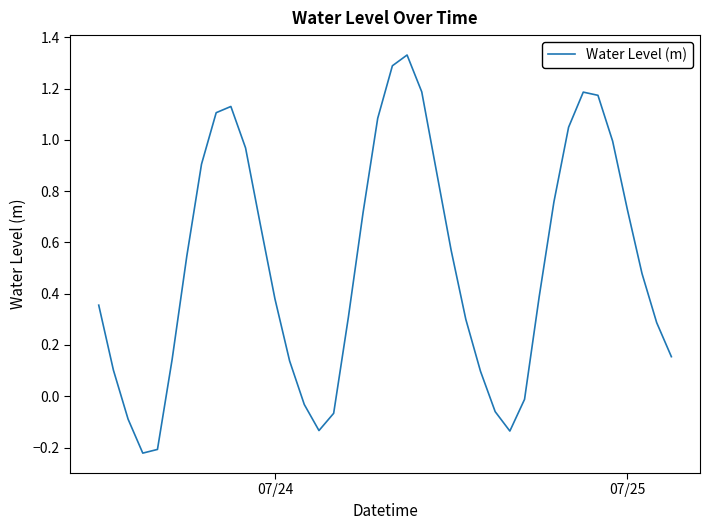

What is the difference between the maximum and minimum values?

1.6